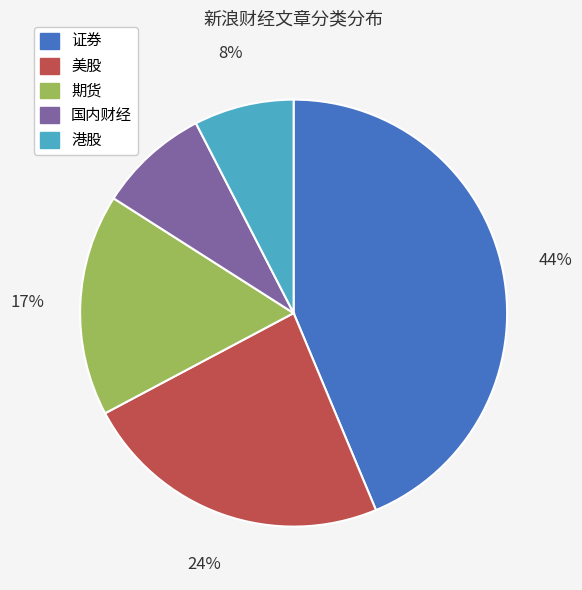

Which slice is the largest?

证券